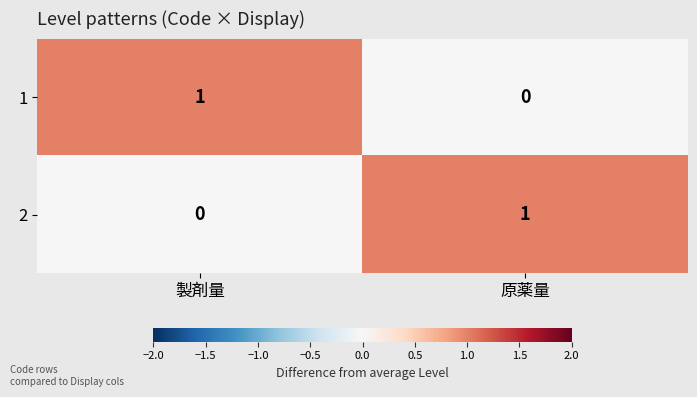

Is the value of 1 at 製剤量 greater than the value of 2 at 製剤量?

Yes